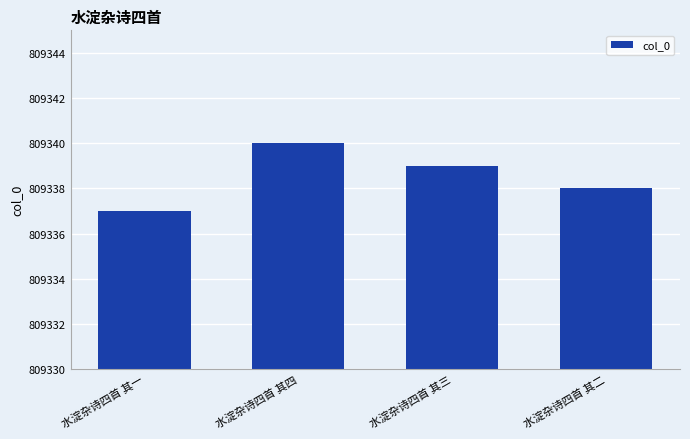

The chart shows a value of 519341 at 水淀杂诗四首 其四. True or false?

False